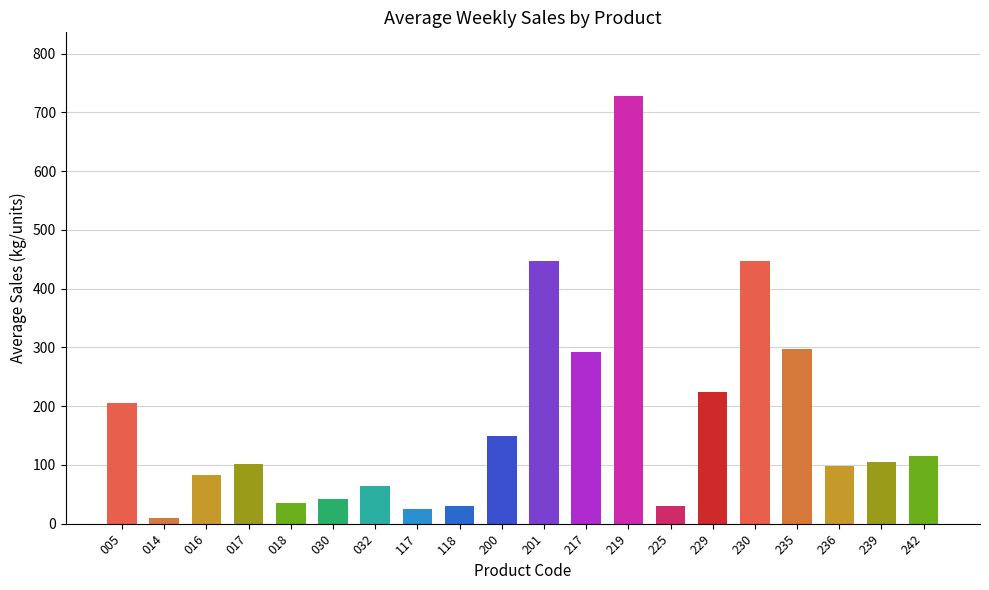

Which label corresponds to the smallest value in the chart?

014